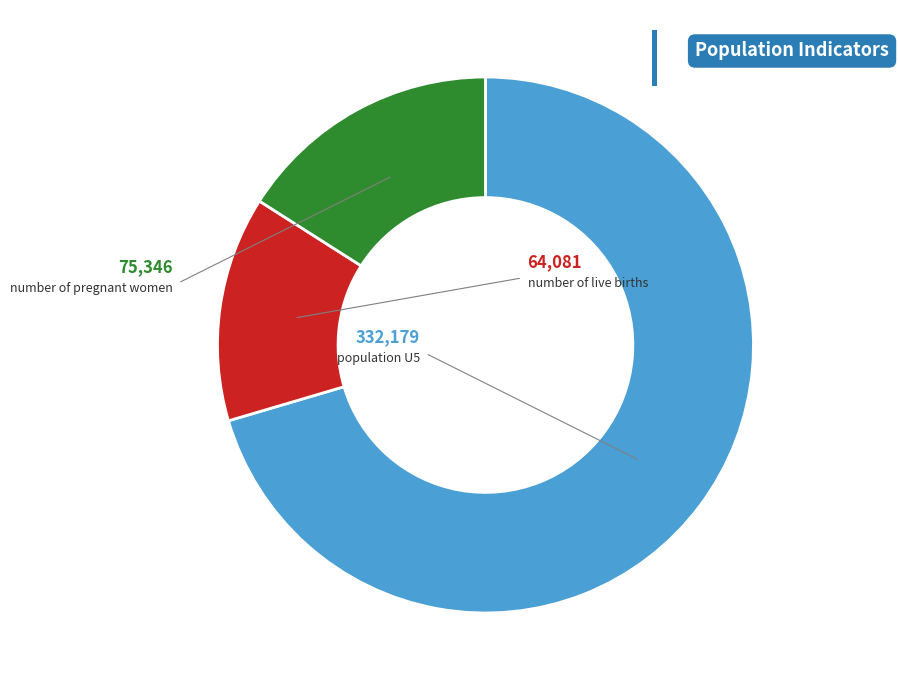

Is there a majority slice in this chart?

Yes